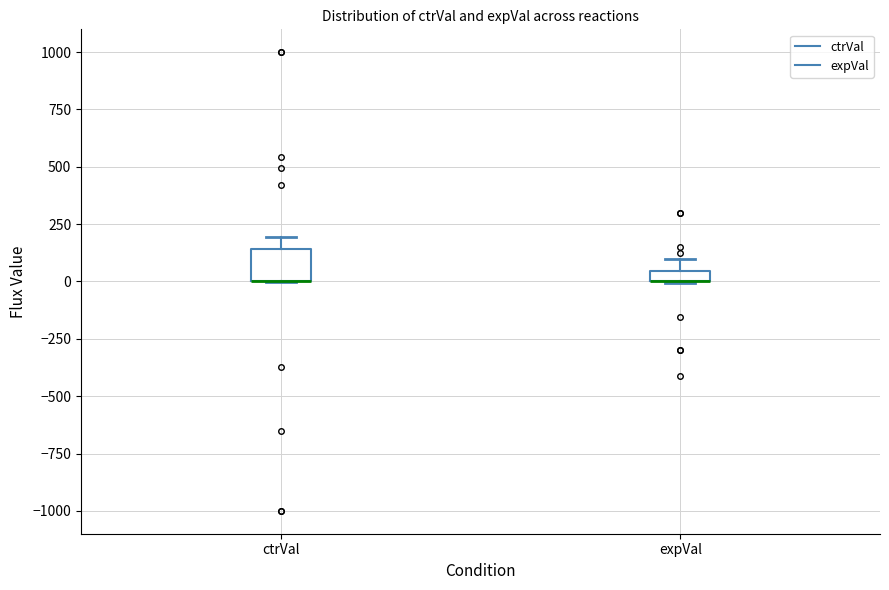

Where does the upper whisker of the box for expVal end on the y-axis? The values are not printed on the chart, so give them approximately, as read against the axis.

100